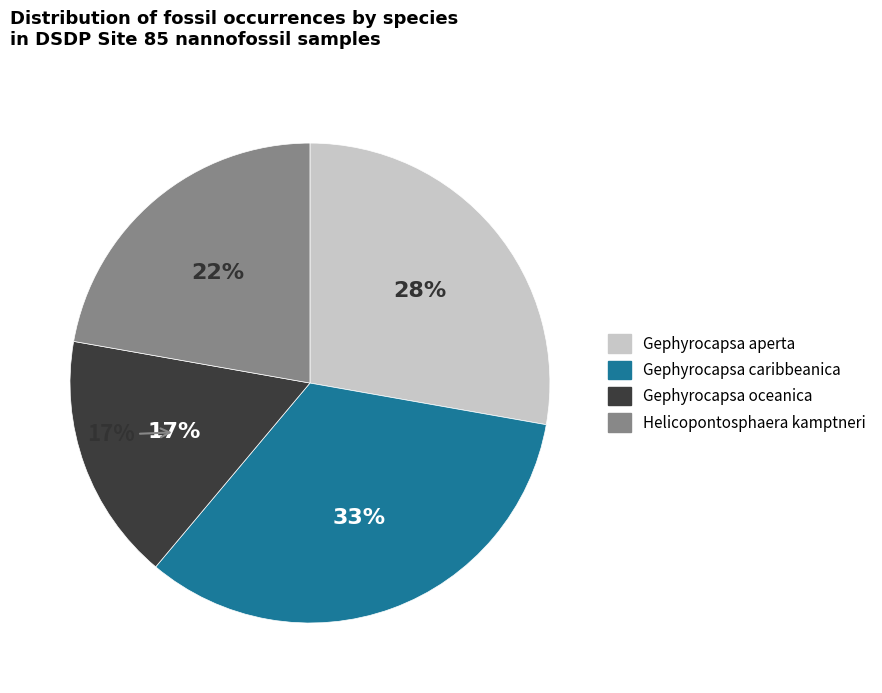

Does Gephyrocapsa caribbeanica account for over 50% of the chart?

No